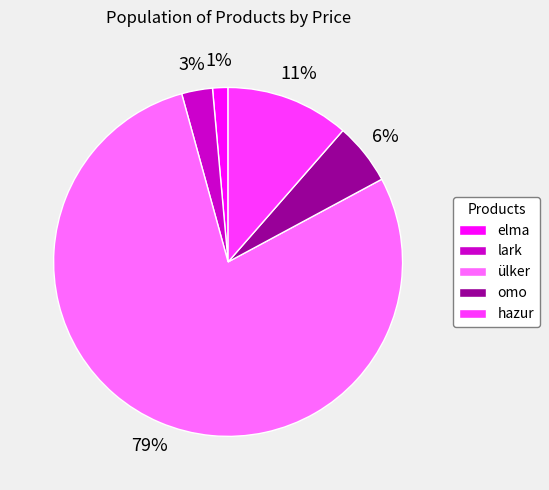

Which has a higher value, lark or omo?

omo